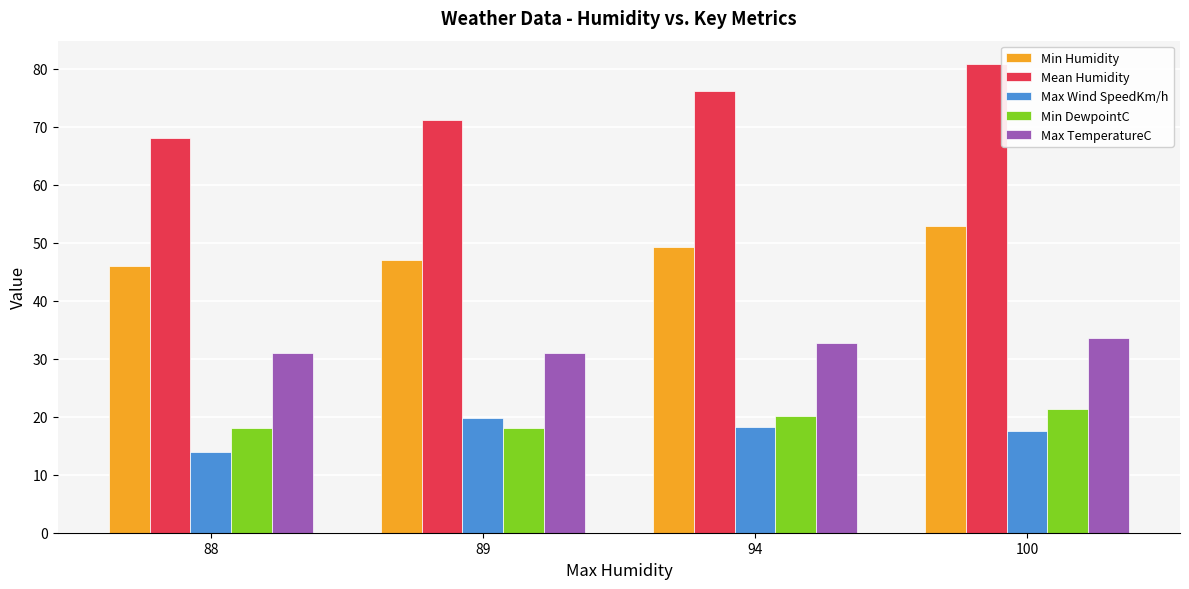

What value does the Max Wind SpeedKm/h series have at 89?

19.8